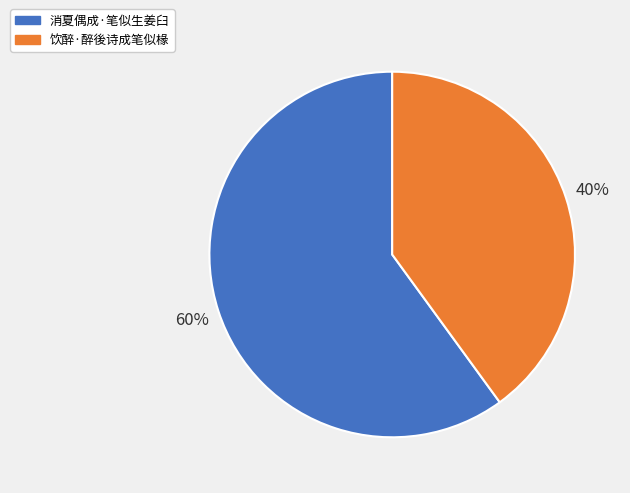

To the nearest percent, what is the combined percentage of 饮醉·醉後诗成笔似椽 and 消夏偶成·笔似生姜臼?

100%